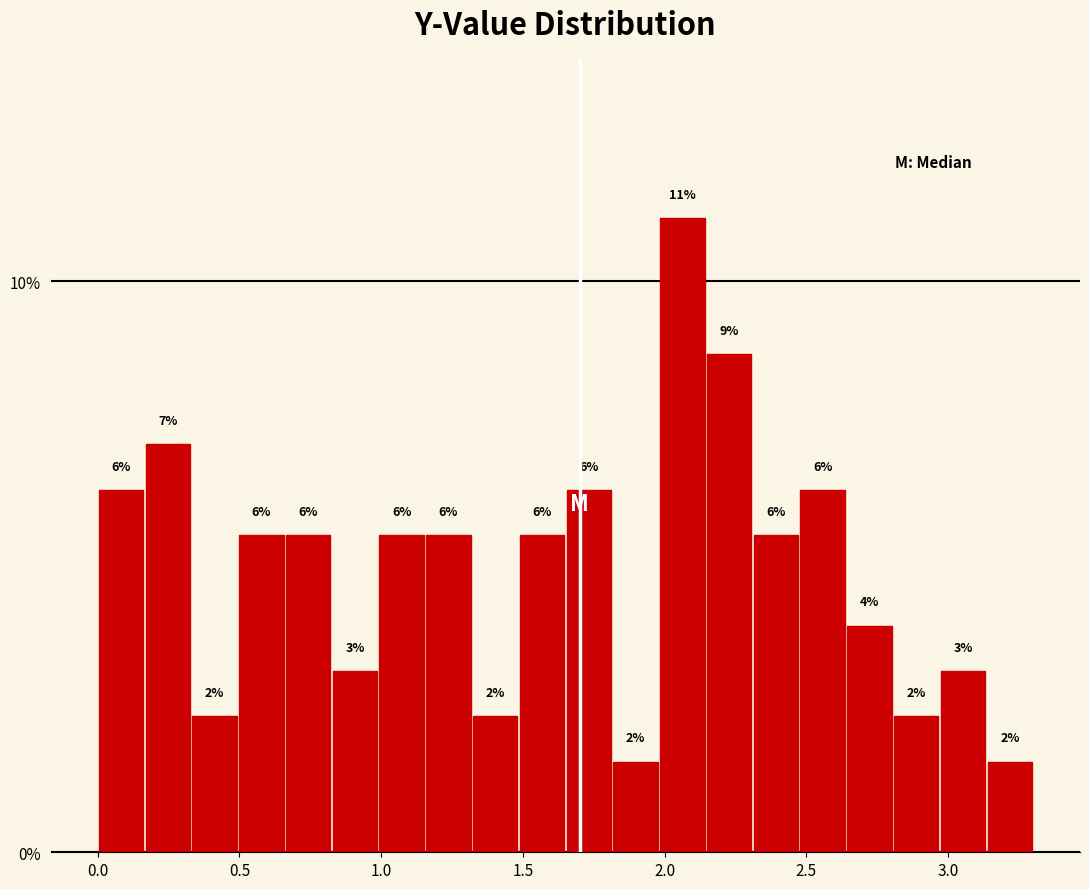

Around what value on the x-axis is the tallest bar? Give the approximate position of its centre, as read against the axis.

2.05